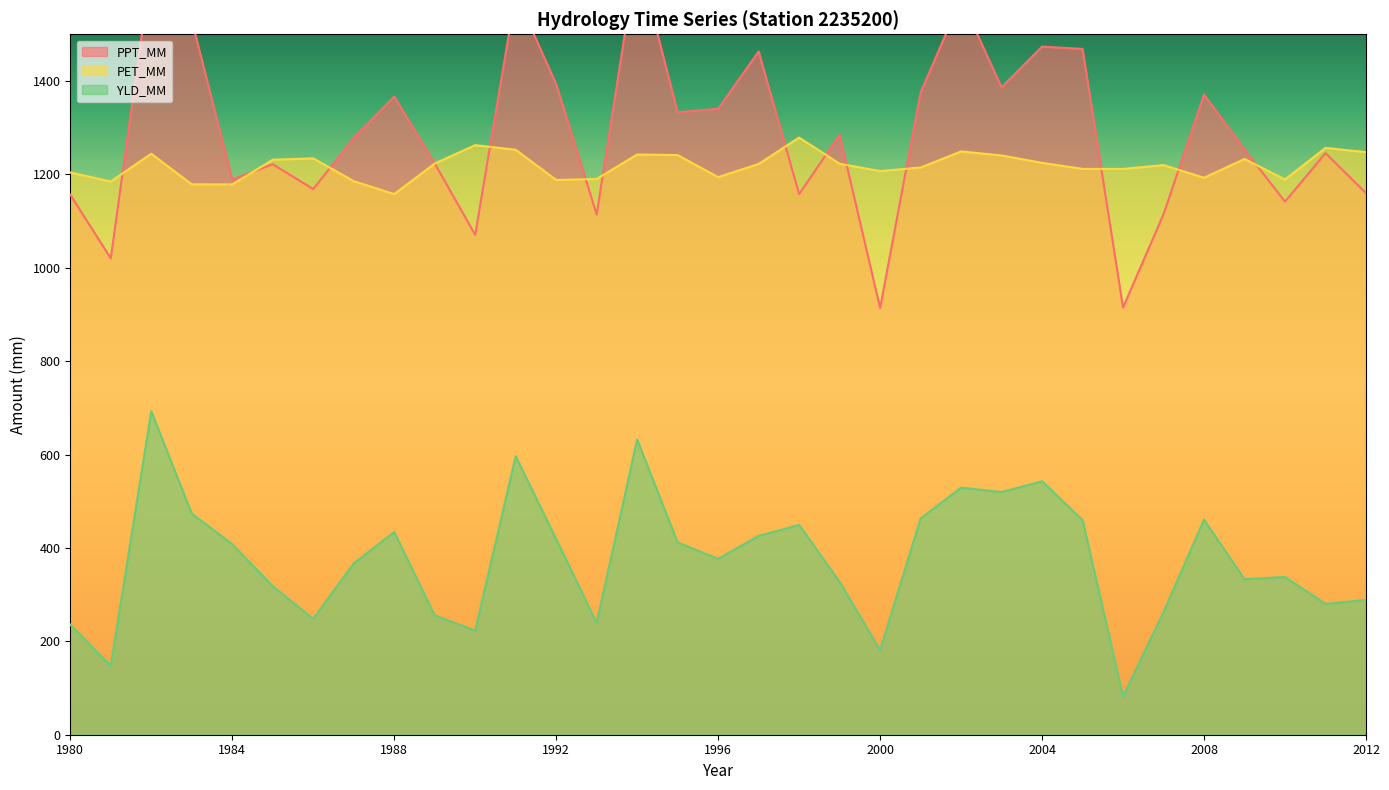

What value does the YLD_MM series have at 1993?

239.4